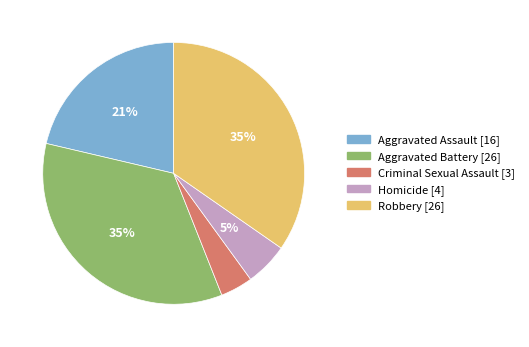

Which category has the smallest portion of the pie?

Criminal Sexual Assault